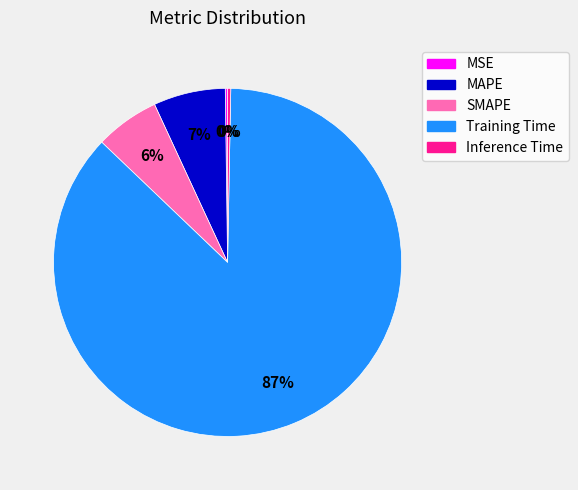

Is there a majority slice in this chart?

Yes